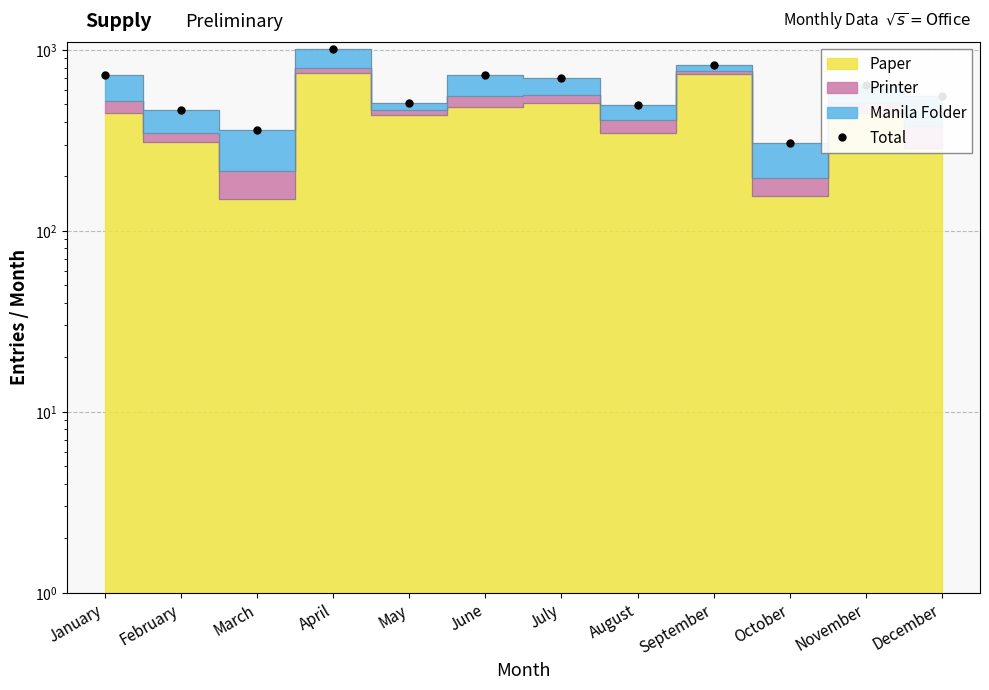

The value at February is 147. True or false?

False